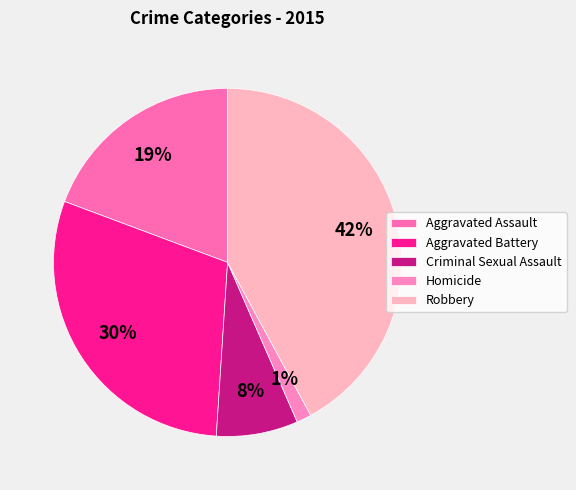

Rank the categories by value from lowest to highest.

Homicide, Criminal Sexual Assault, Aggravated Assault, Aggravated Battery, Robbery